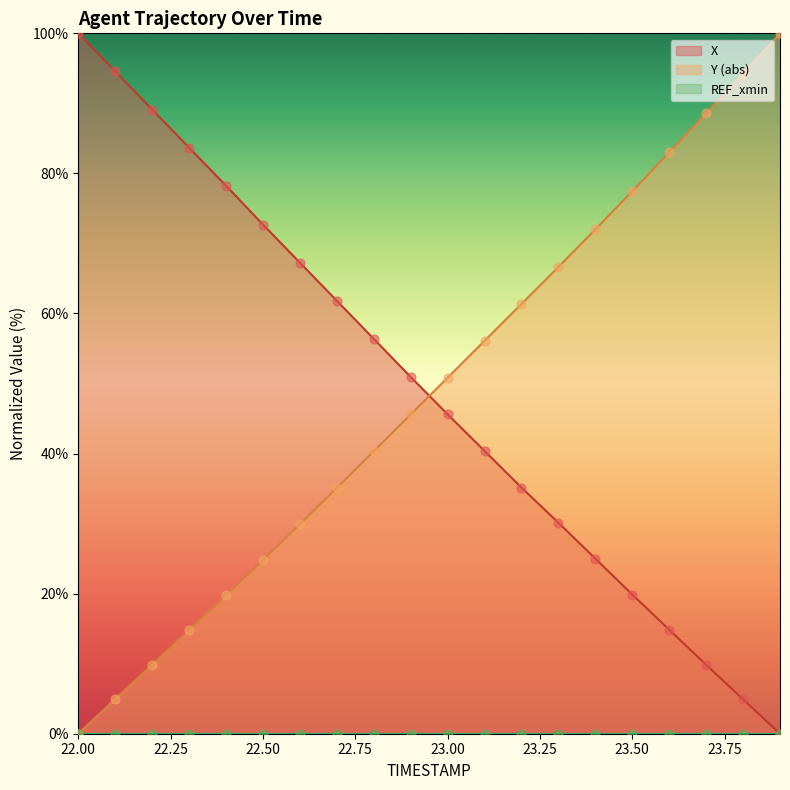

Which category has the highest value in the X series?

22.00